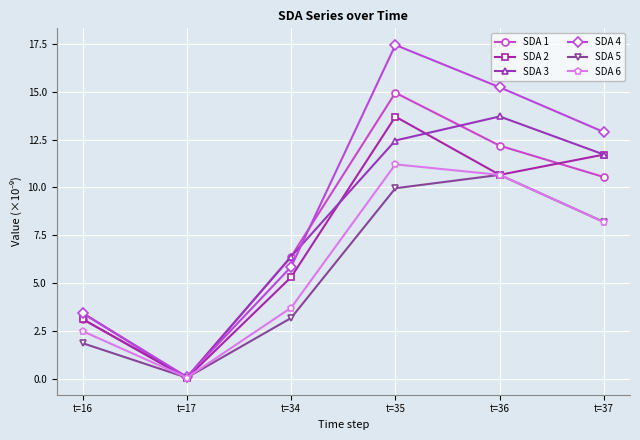

What is the difference between the second highest and minimum values in the SDA 2 series?

11.7